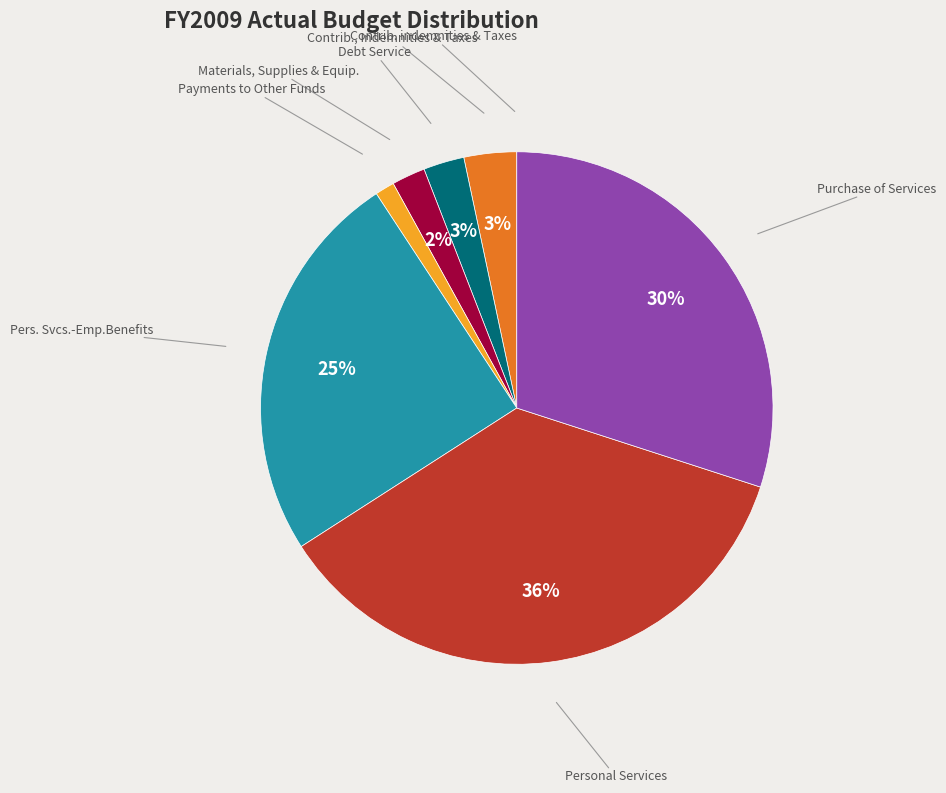

Approximately how many times larger is the value at Personal Services compared to Pers. Svcs.-Emp.Benefits?

1.4